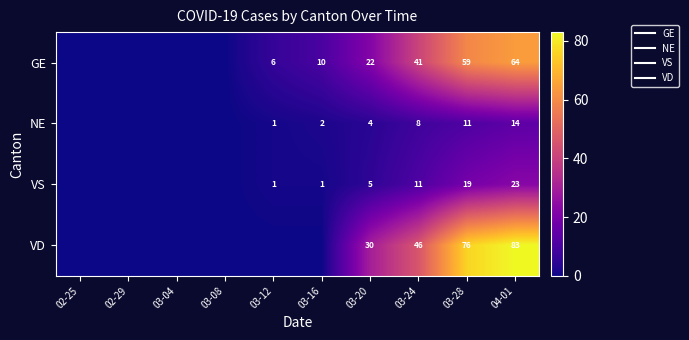

At how many categories does at least one series exceed 49?

2